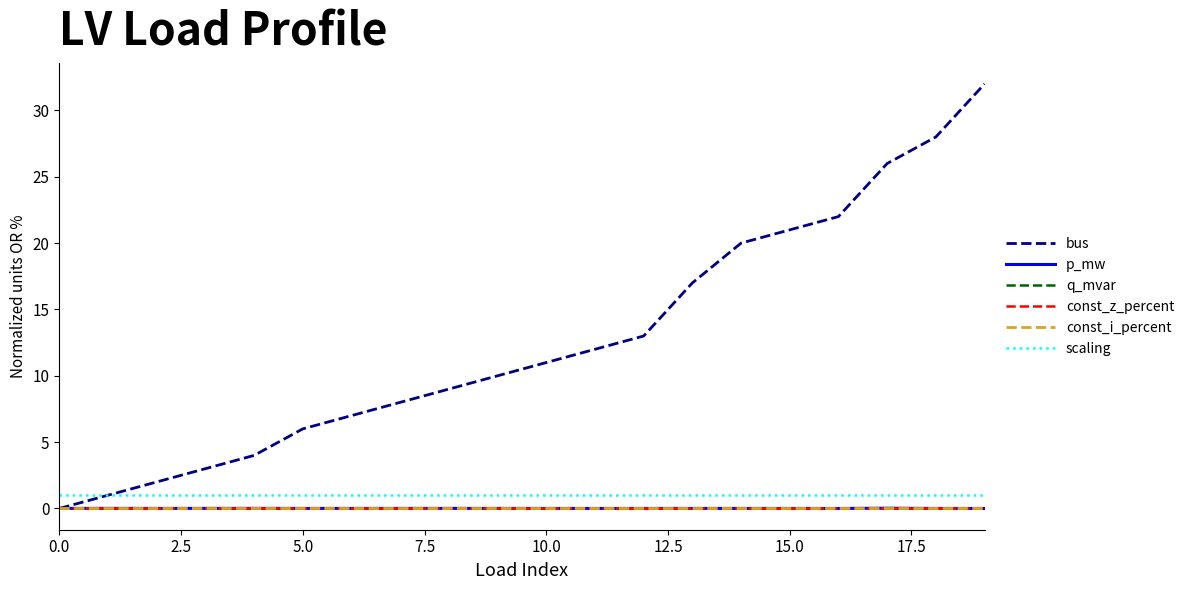

Does the chart have visible grid lines?

No